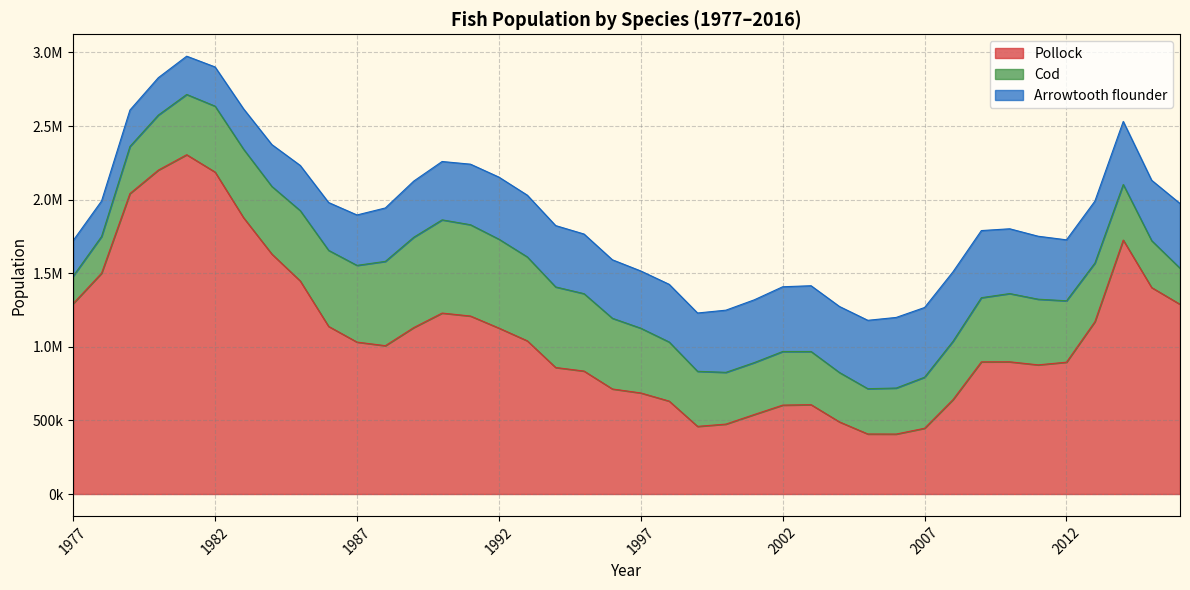

True or false: Arrowtooth flounder and Pollock intersect in this chart.

True